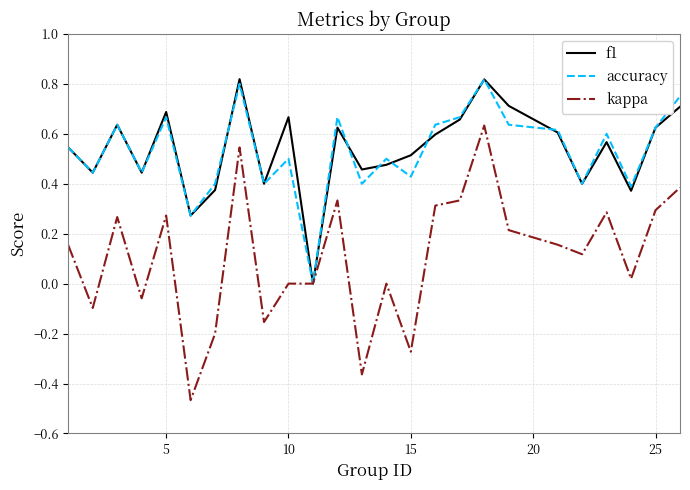

Which series has the widest spread of values?

kappa